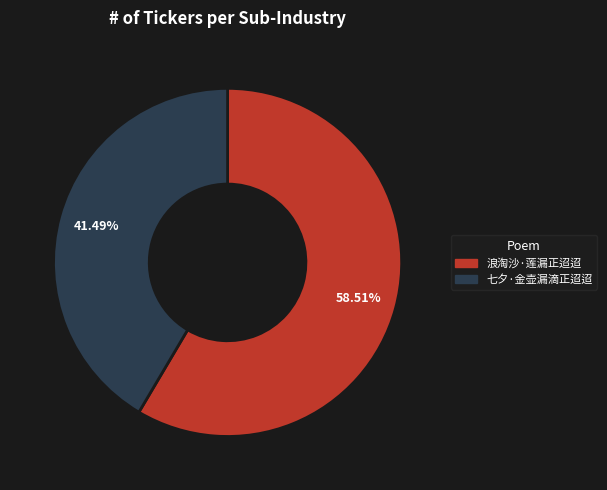

To the nearest percent, what percentage of the pie is 浪淘沙·莲漏正迢迢?

59%